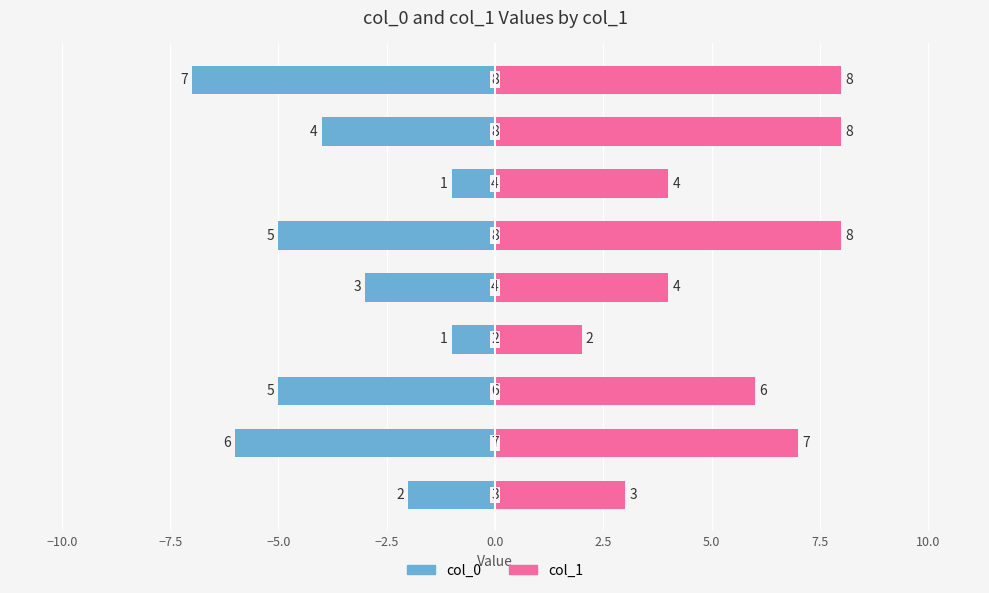

Reading left to right, list all the values displayed in this chart.

col_0: −12.5=-2	−10.0=-6	−7.5=-5	−5.0=-1	−2.5=-3	0.0=-5	2.5=-1	5.0=-4	7.5=-7
col_1: −12.5=3	−10.0=7	−7.5=6	−5.0=2	−2.5=4	0.0=8	2.5=4	5.0=8	7.5=8